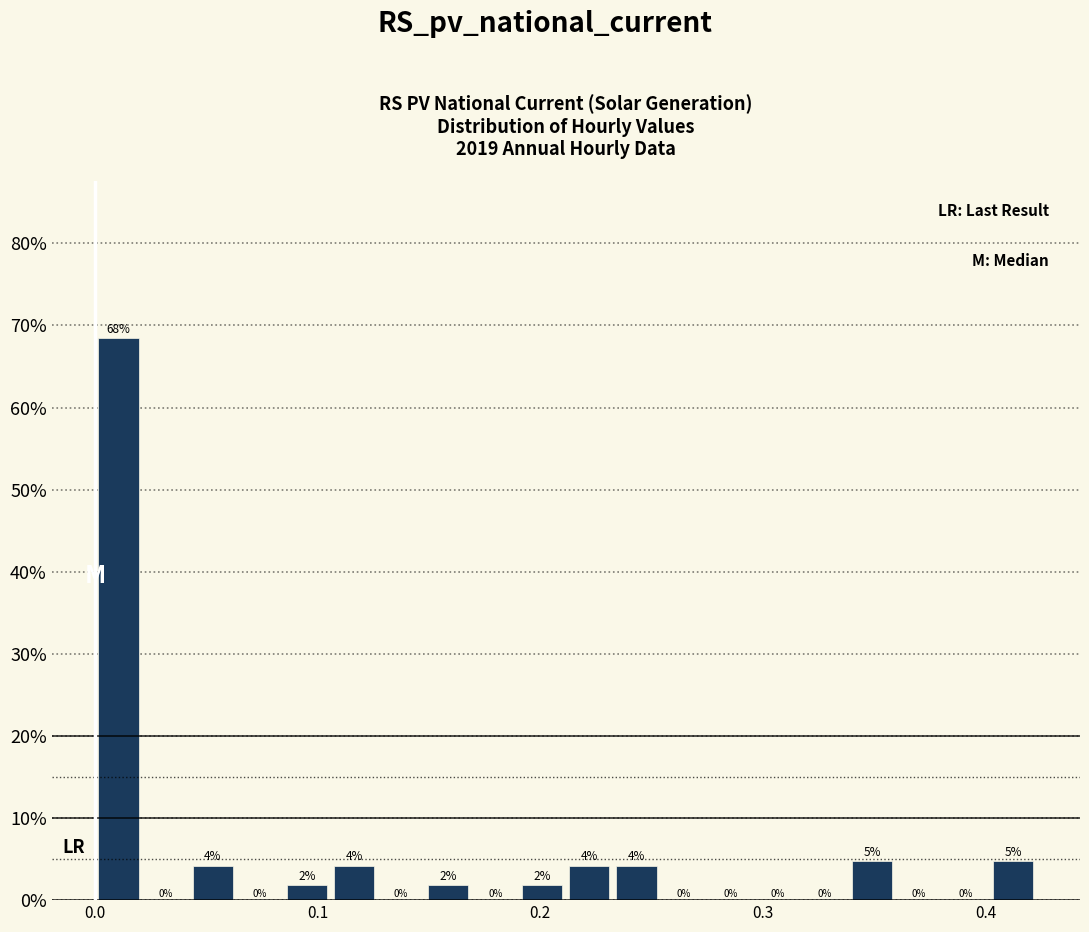

Around what value on the x-axis is the tallest bar? Give the approximate position of its centre, as read against the axis.

0.01